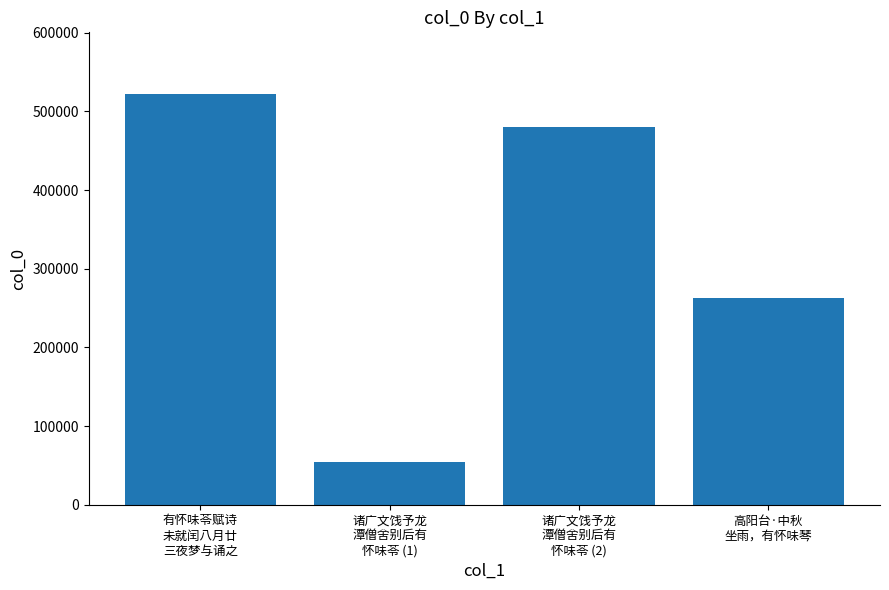

Which has a higher value, 高阳台·中秋
坐雨，有怀味琴 or 诸广文饯予龙
潭僧舍别后有
怀味苓 (2)?

诸广文饯予龙
潭僧舍别后有
怀味苓 (2)